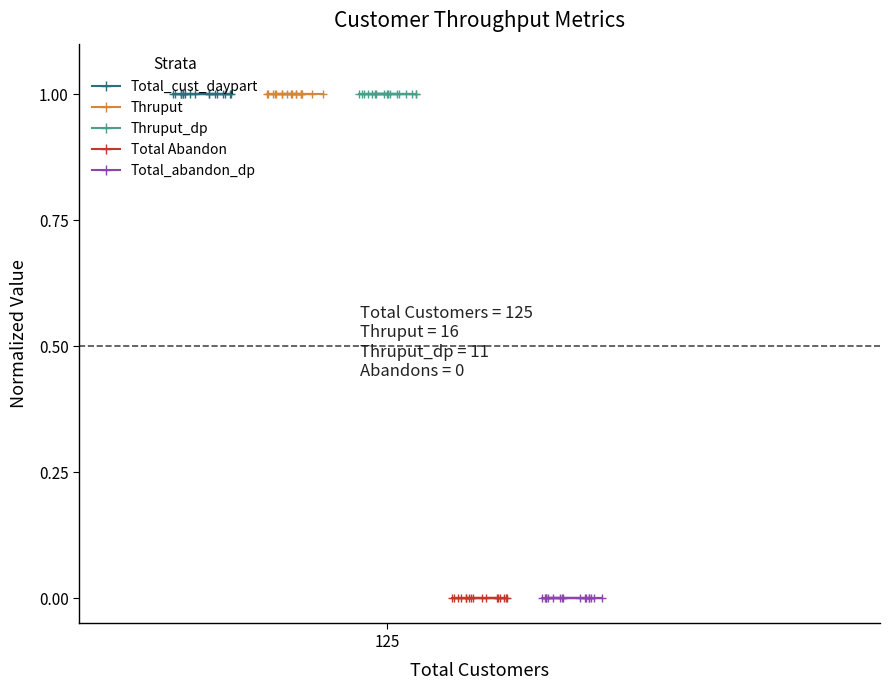

Reading left to right, what are all the values shown in this chart?

Total_cust_daypart: 1	1	1	1	1	1	1	1	1	1	1	1	1	1	1	1	1
Thruput: 1	1	1	1	1	1	1	1	1	1	1	1	1	1	1	1	1
Thruput_dp: 1	1	1	1	1	1	1	1	1	1	1	1	1	1	1	1	1
Total Abandon: 0	0	0	0	0	0	0	0	0	0	0	0	0	0	0	0	0
Total_abandon_dp: 0	0	0	0	0	0	0	0	0	0	0	0	0	0	0	0	0